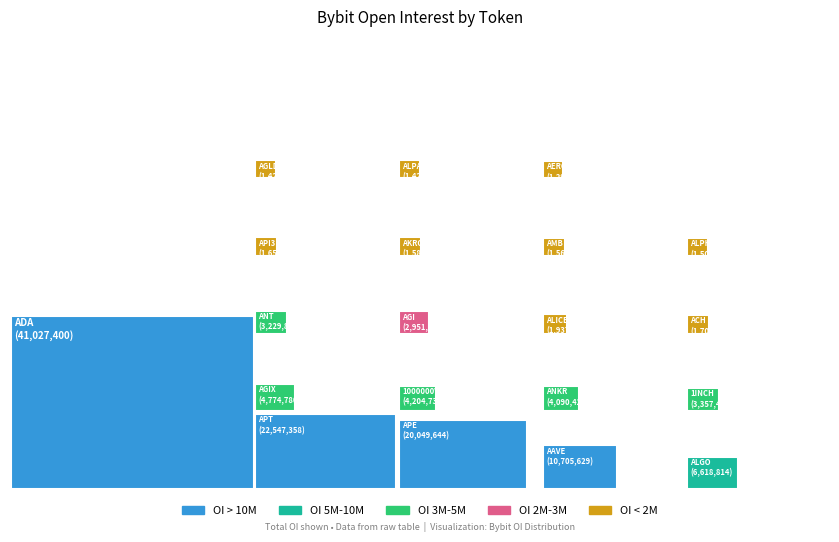

Reading left to right, what are all the values shown in this chart?

1INCH=3357499	AAVE=10705629	ACH=1708480	ADA=41027400	AERGO=1295642	AGI=2951621	AGIX=4774780	AGLD=1429276	AKRO=1588912	ALGO=6618814	ALICE=1937181	ALPACA=1421236	ALPHA=1503187	AMB=1567865	ANKR=4090427	ANT=3229886	APE=20049644	API3=1656187	APT=22547358	1000000VINU=4204732